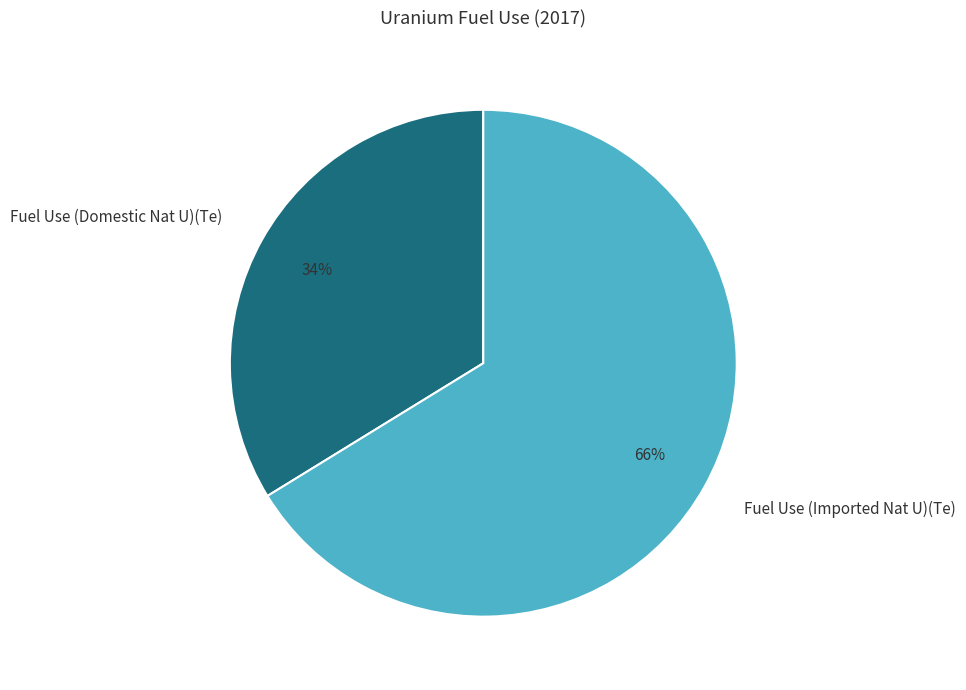

Which category has the biggest portion of the pie?

Fuel Use (Imported Nat U)(Te)